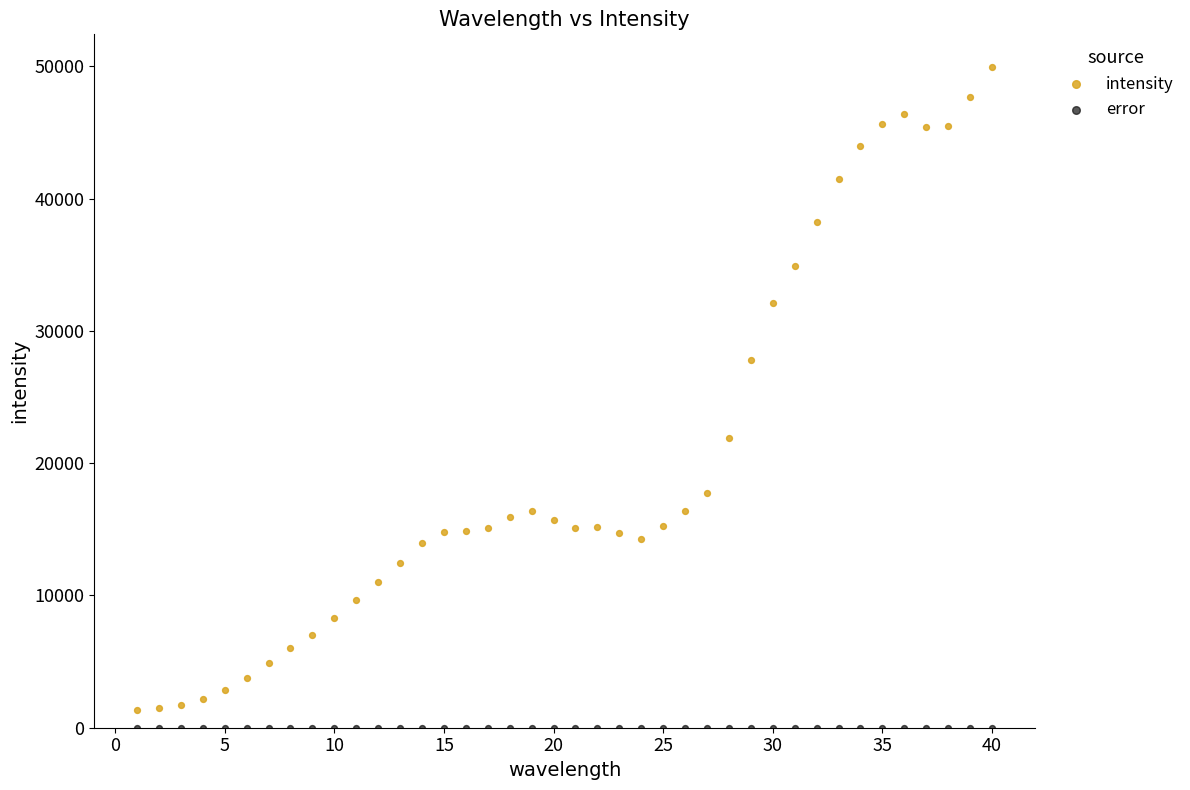

In the intensity series, what Y value is closest to 25617?

27783